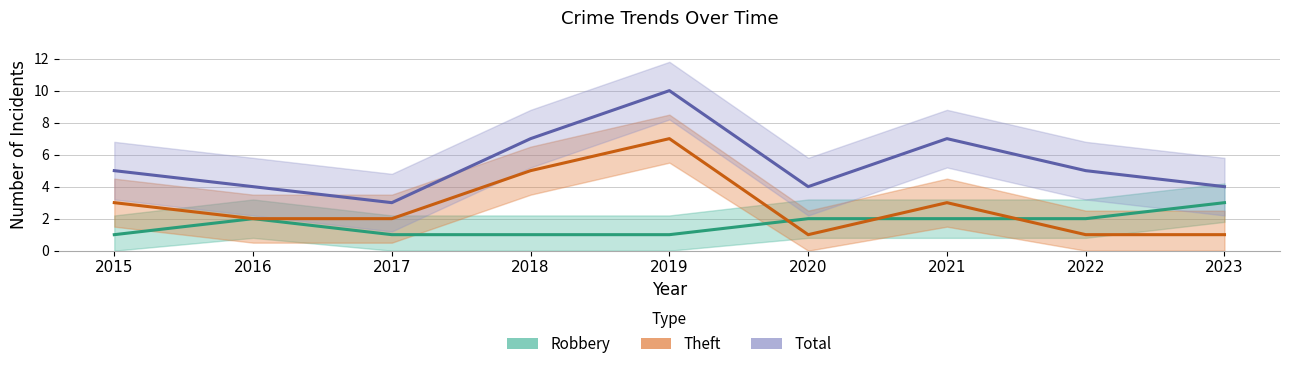

True or false: Theft has more than 1 points higher than both neighbors.

True